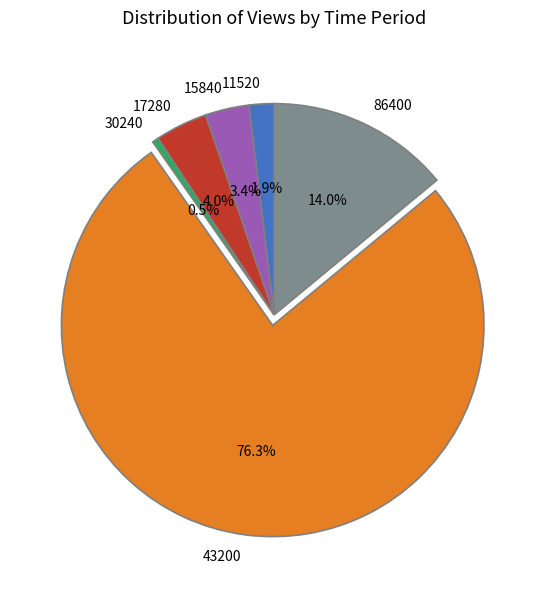

What is the smallest slice in the pie chart?

30240